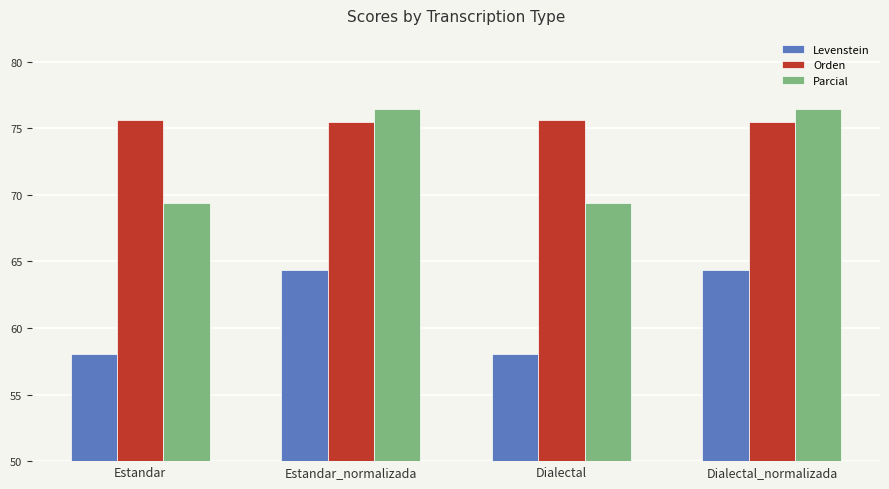

How many bars are there in total?

12